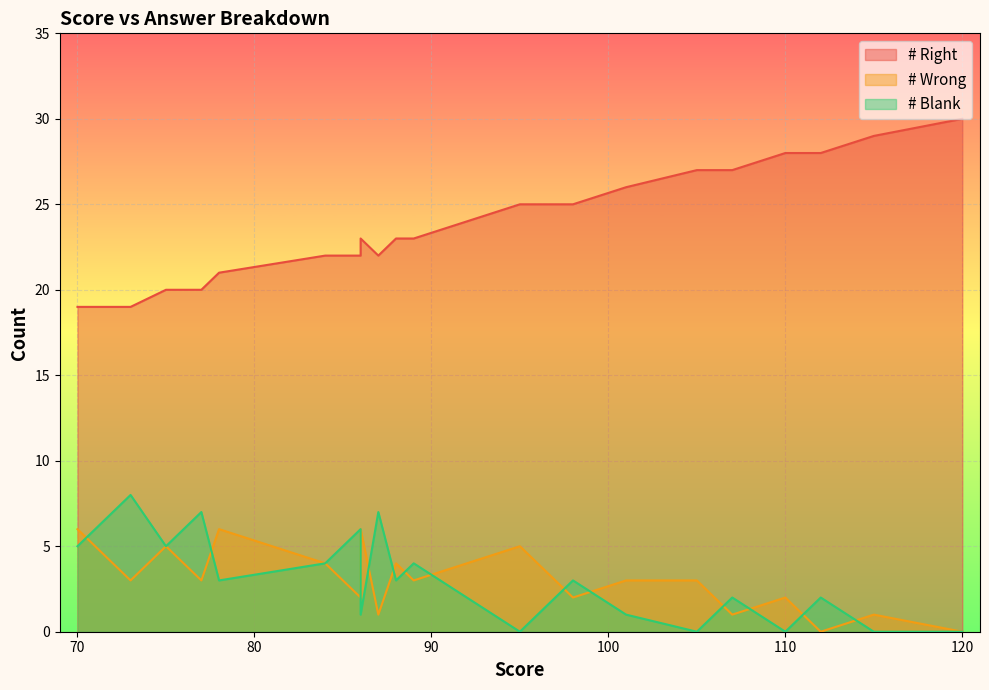

The value of # Wrong at 98 is 2. True or false?

True